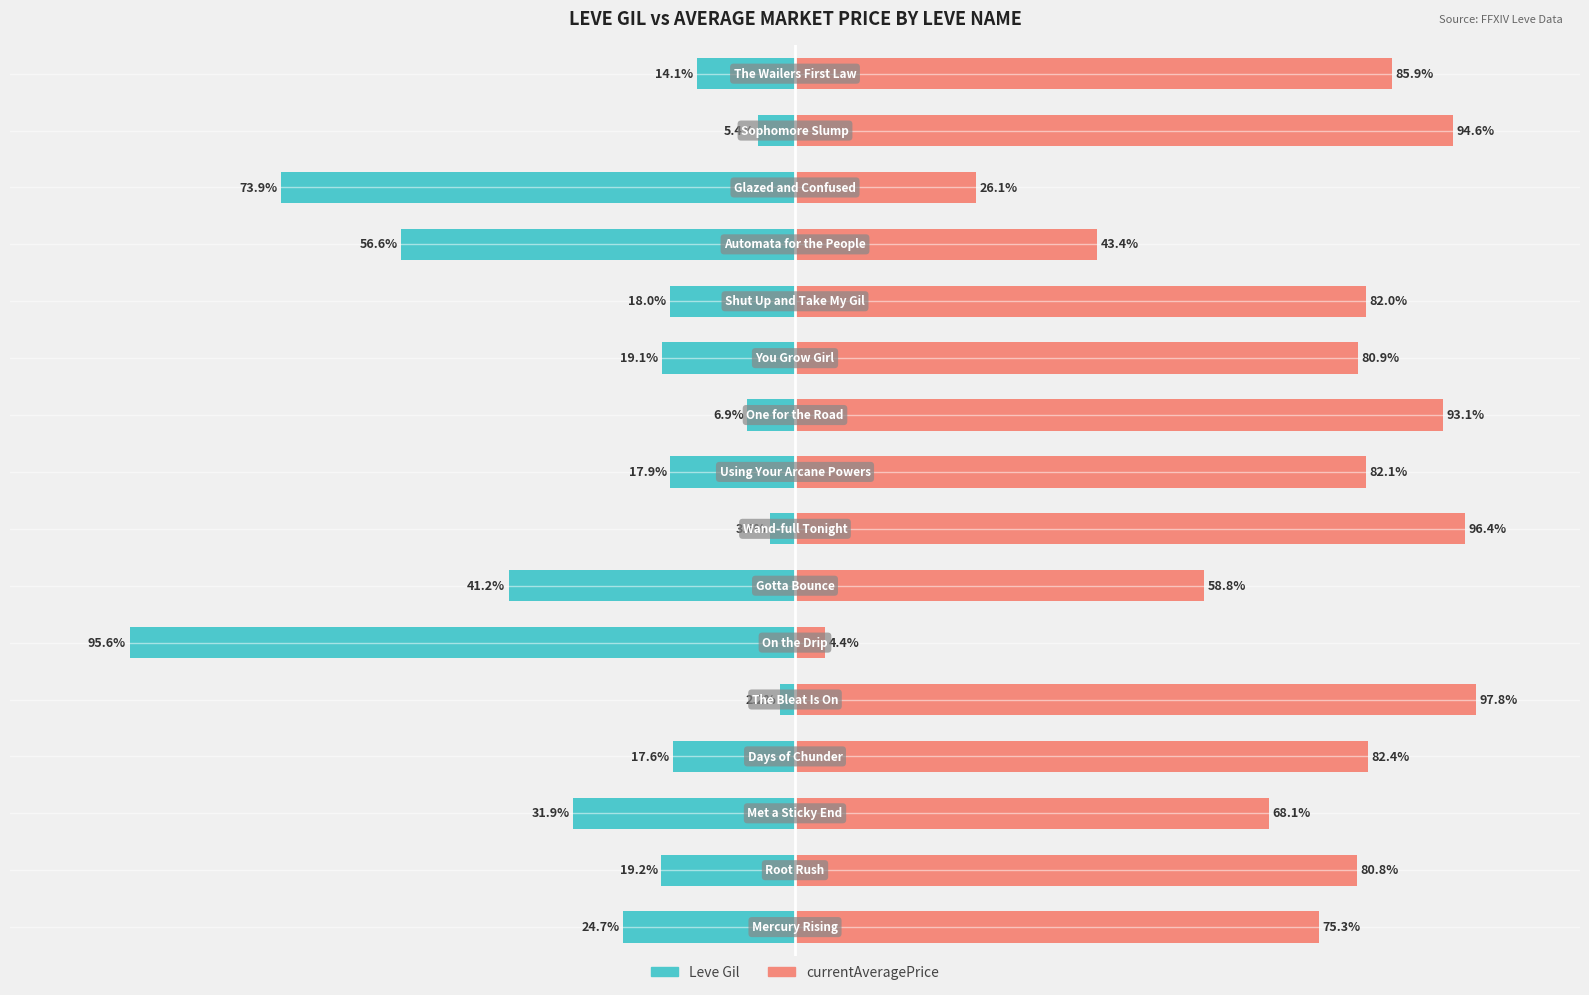

Does the chart contain stacked bars?

No